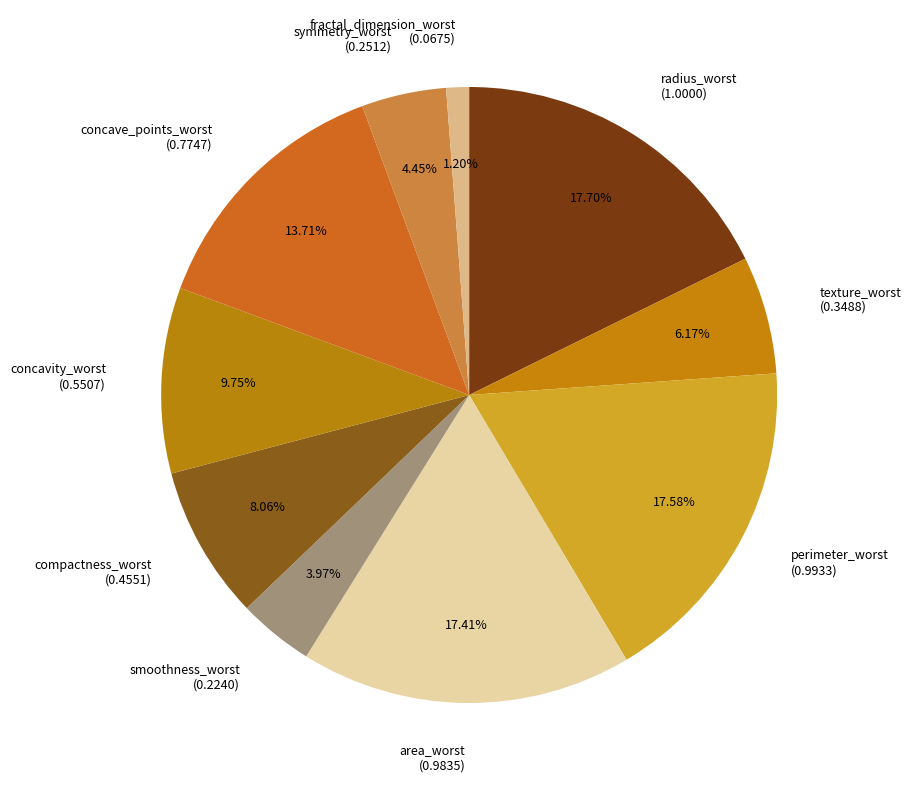

How many slices are in this pie chart?

10